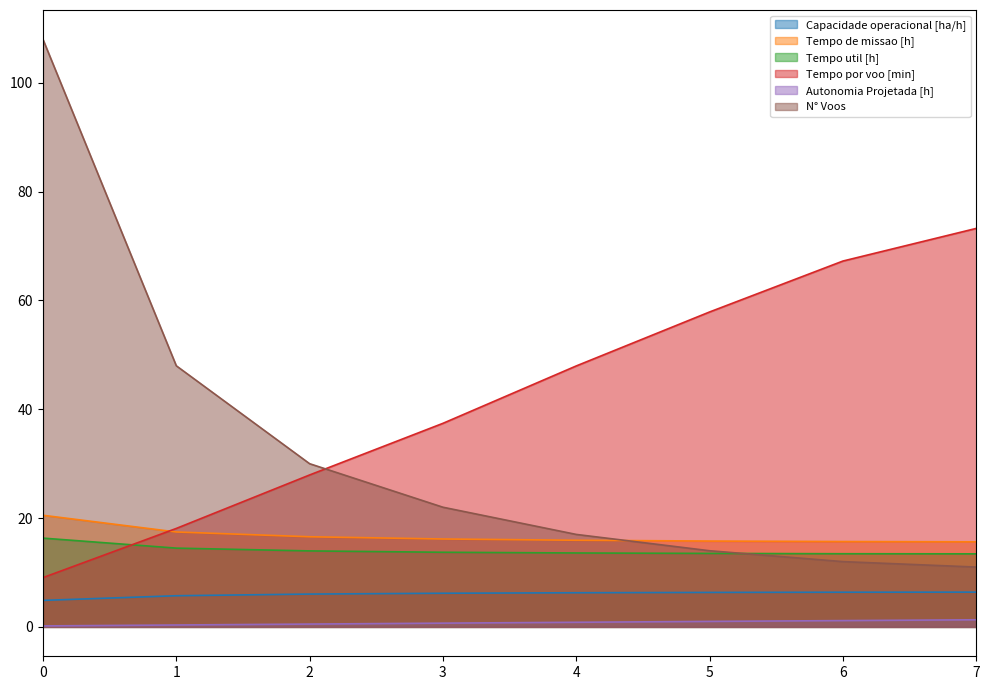

True or false: Autonomia Projetada [h] has a value of 0.3 at 1.

True